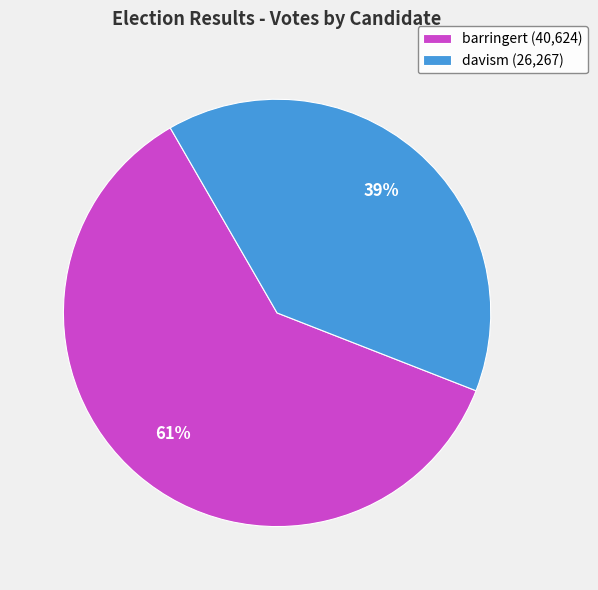

Is barringert the majority of the pie?

Yes